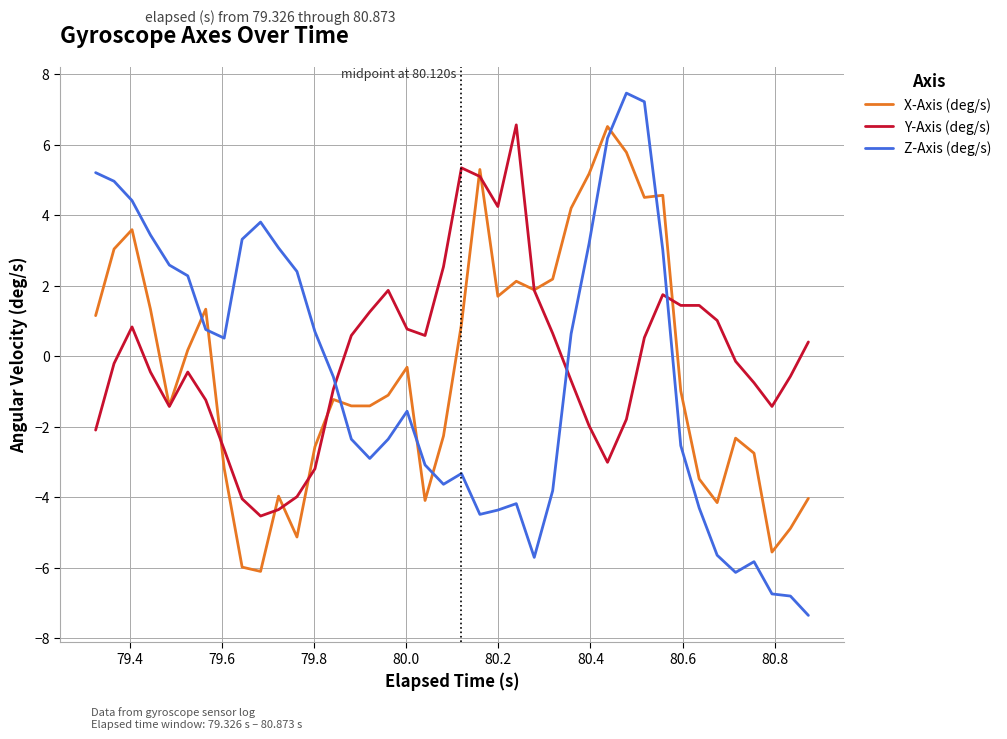

What is the maximum value shown in the chart?

7.5